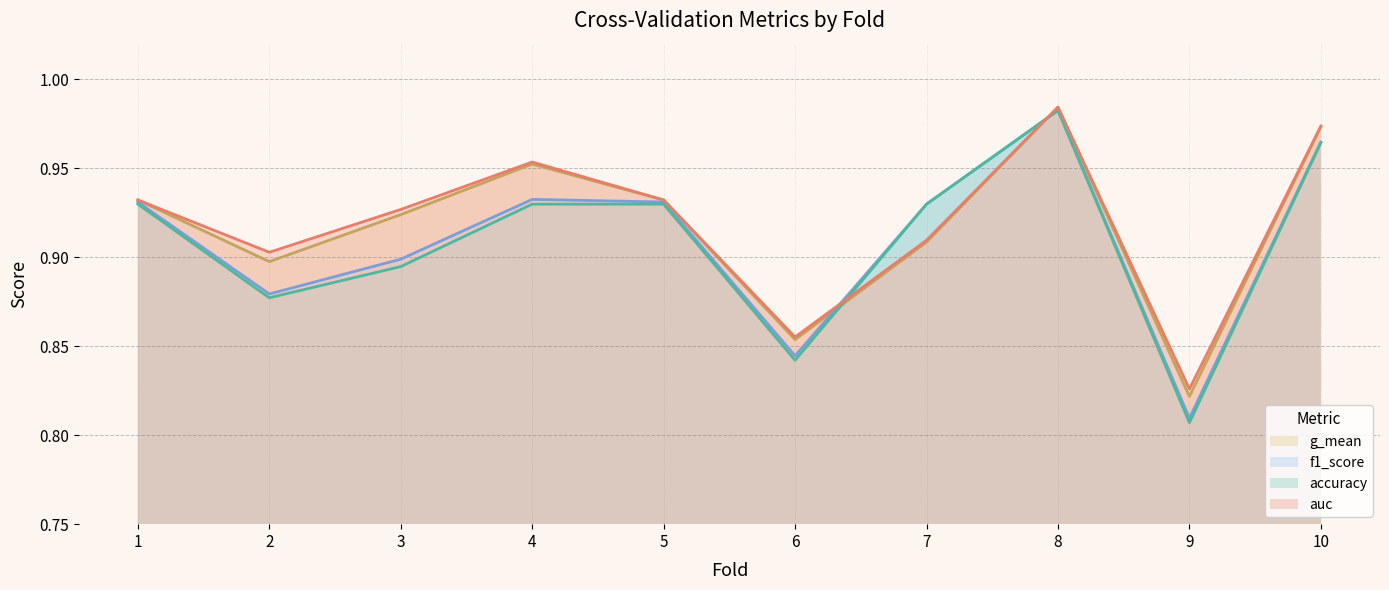

True or false: accuracy has more than 2 points higher than both neighbors.

False